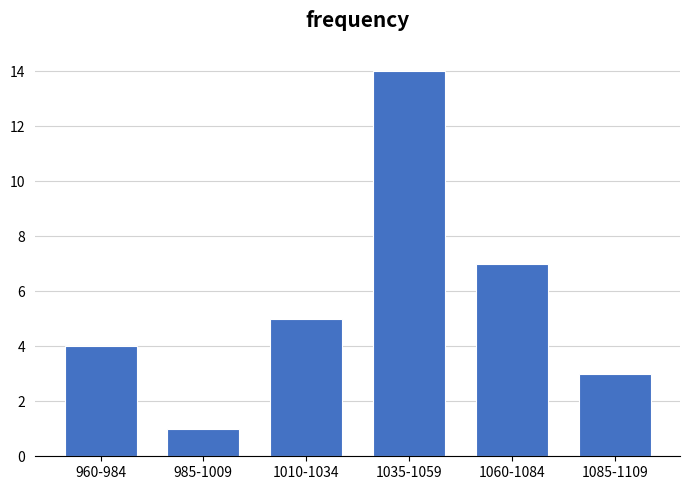

Reading left to right, list all the values displayed in this chart.

960-984=4	985-1009=1	1010-1034=5	1035-1059=14	1060-1084=7	1085-1109=3